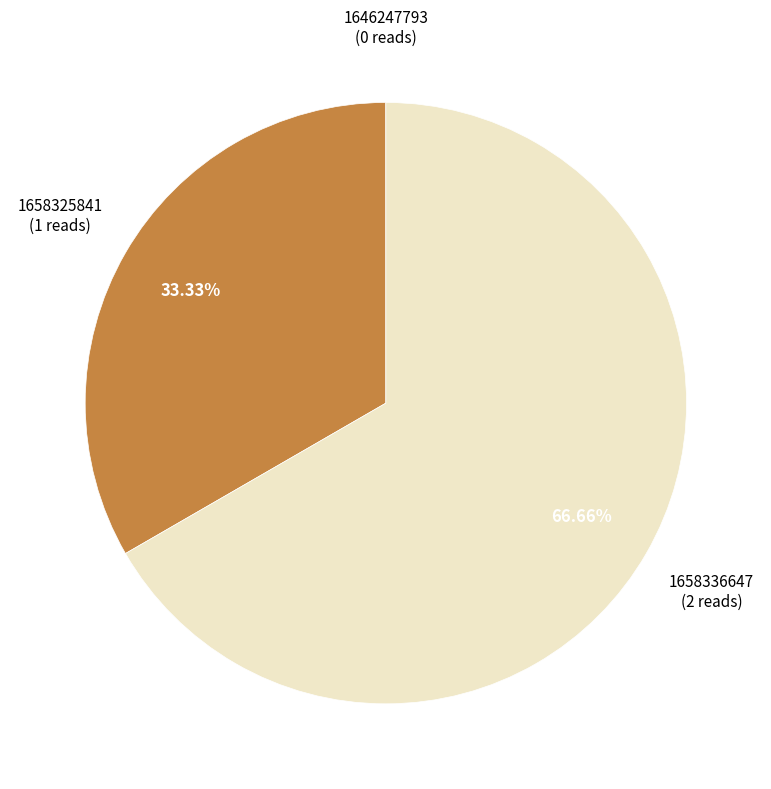

Does any single category account for the majority?

Yes